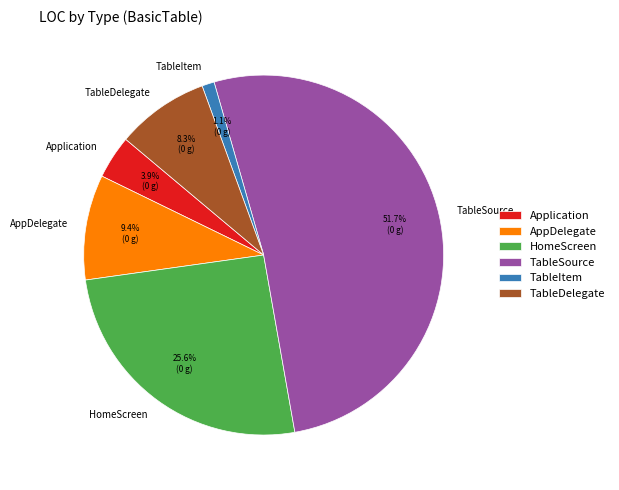

To the nearest percent, what is the difference between the HomeScreen and TableSource slice percentages?

26%